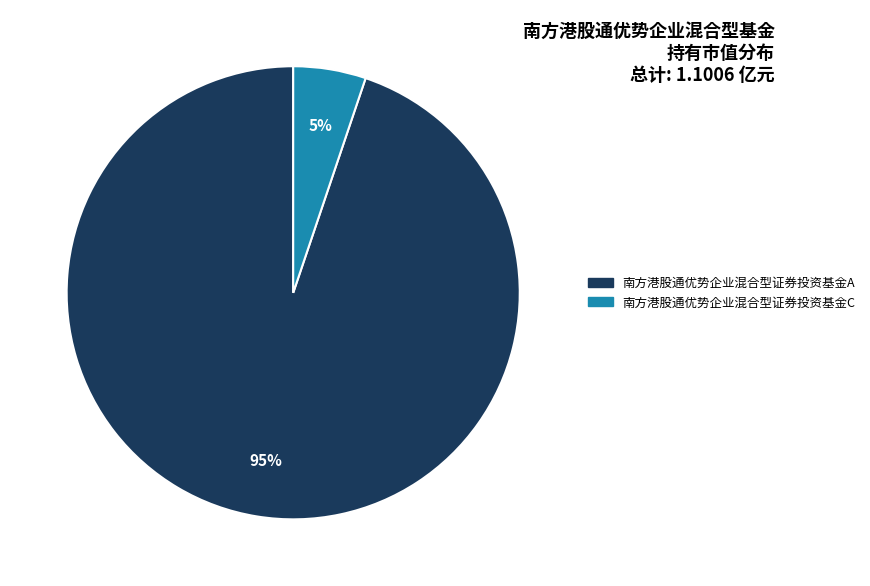

Which slice is the smallest?

南方港股通优势企业混合型证券投资基金C